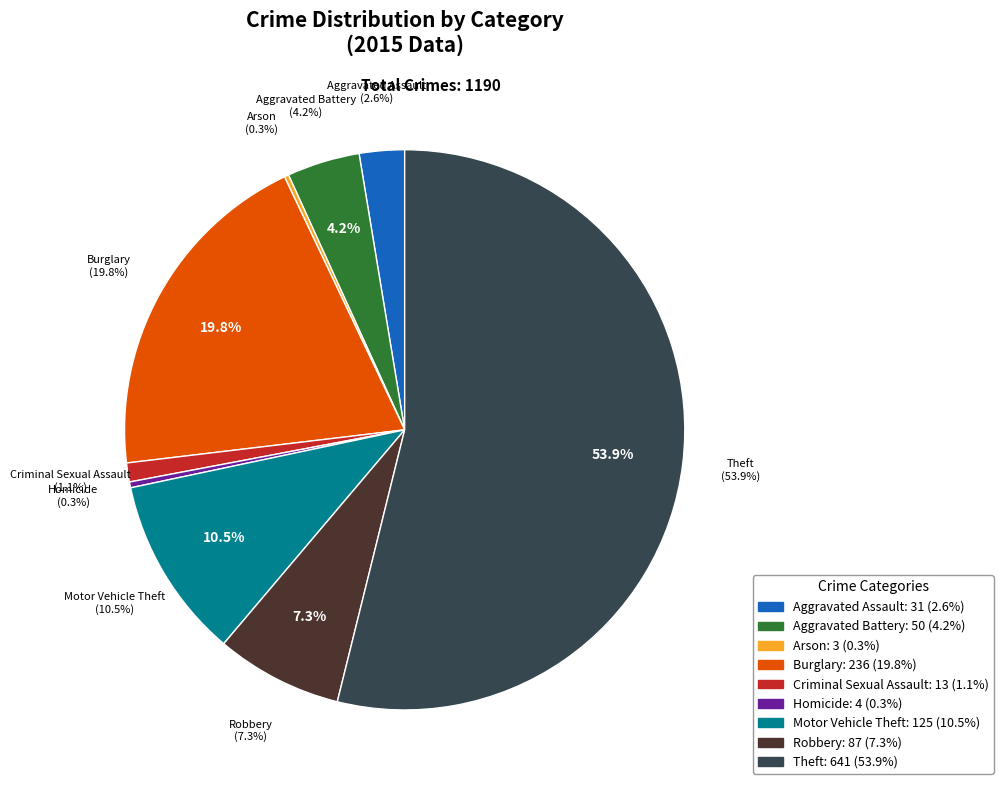

Do Arson and Motor Vehicle Theft together represent more than half of the pie?

No